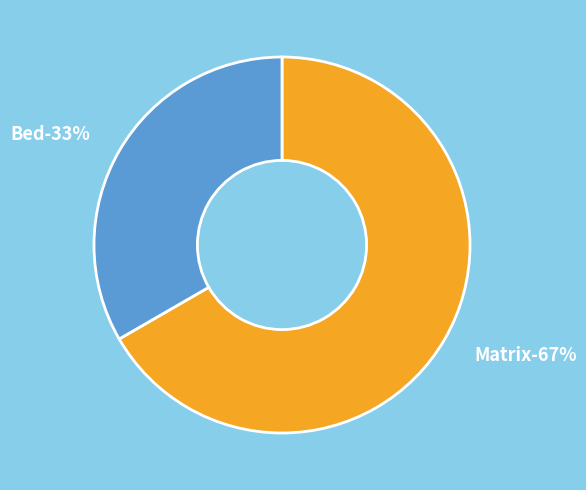

What percentage is the Matrix slice, to the nearest percent?

67%